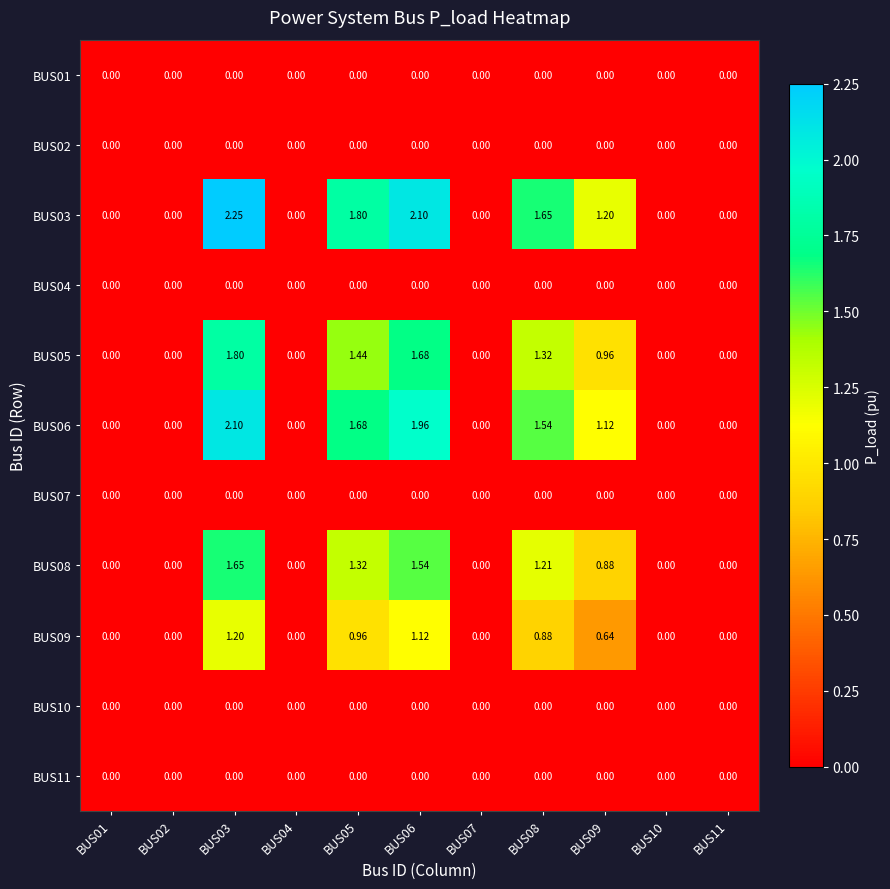

Which series changed the most between BUS03 and BUS06?

BUS03